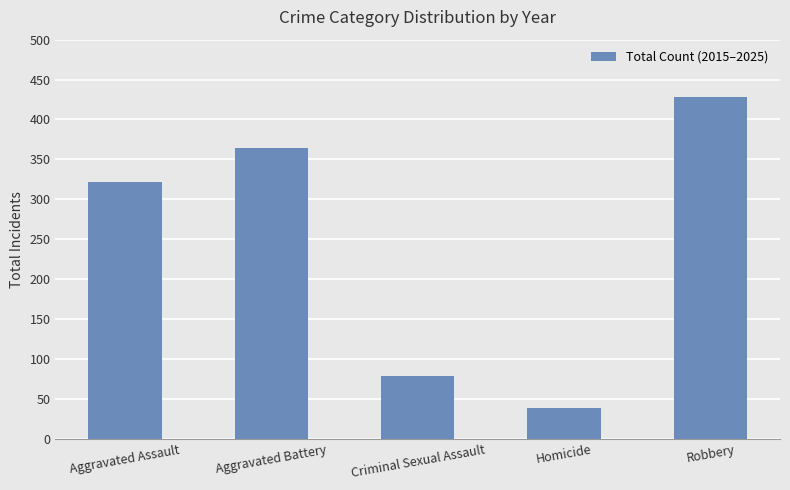

The chart shows a value of 364 at Aggravated Battery. True or false?

True